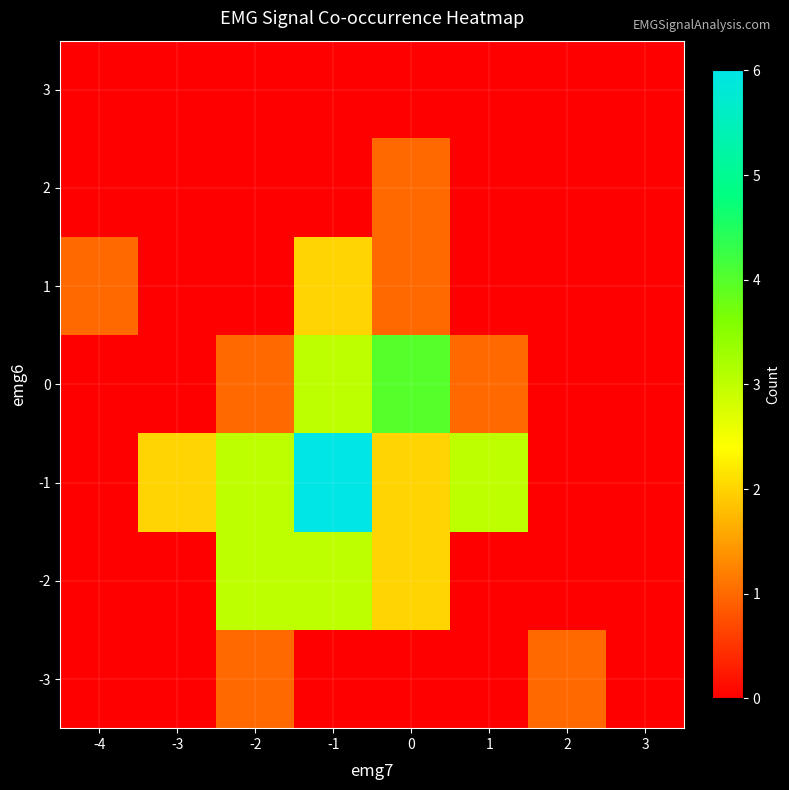

What is the total value across all series at -3?

2